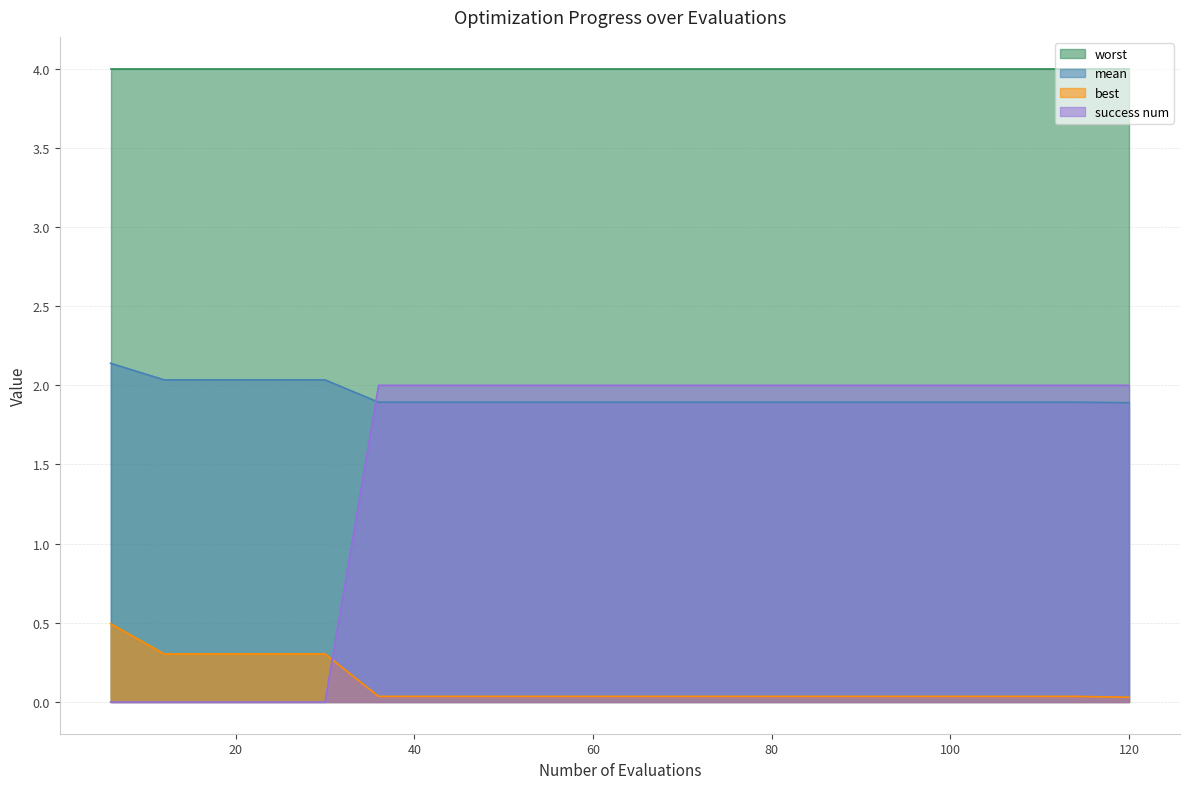

What is the sum of the mean values at 36 and 54?

3.8